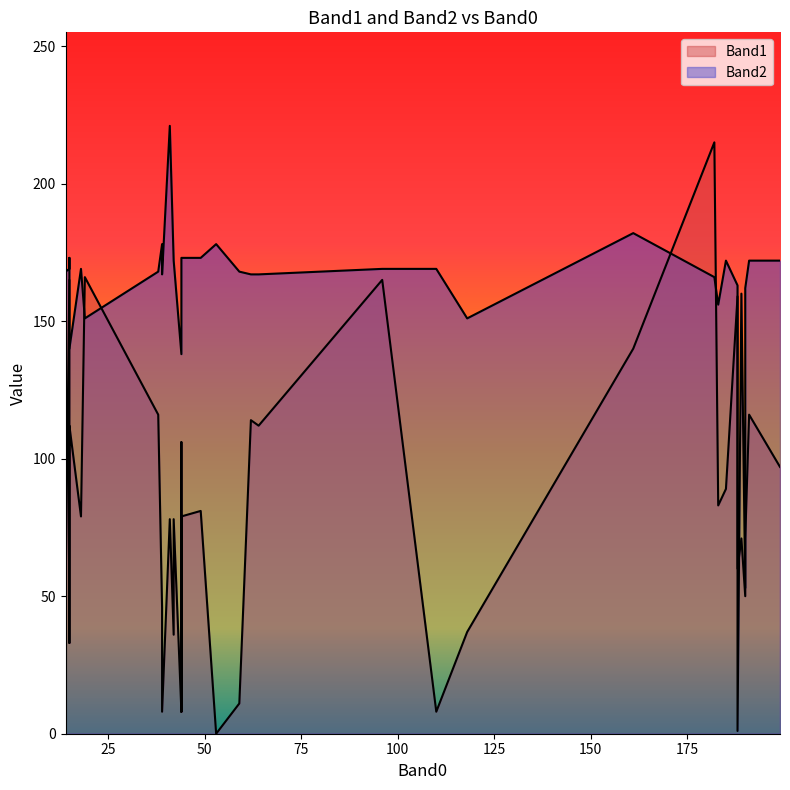

How many data points does each series have?

40